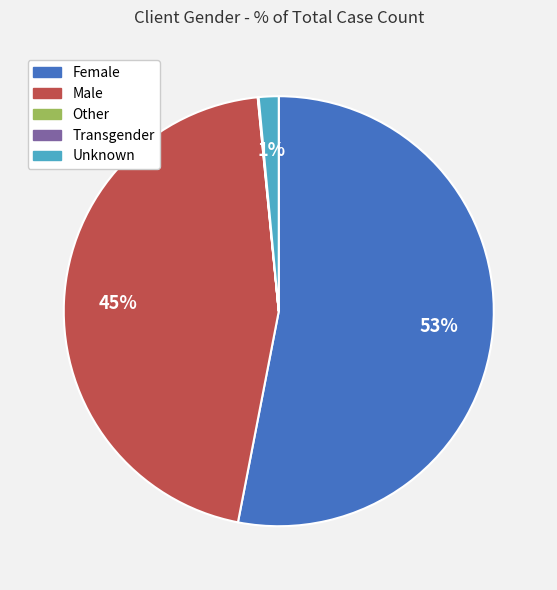

The Female slice represents 42% of the pie. True or false?

False